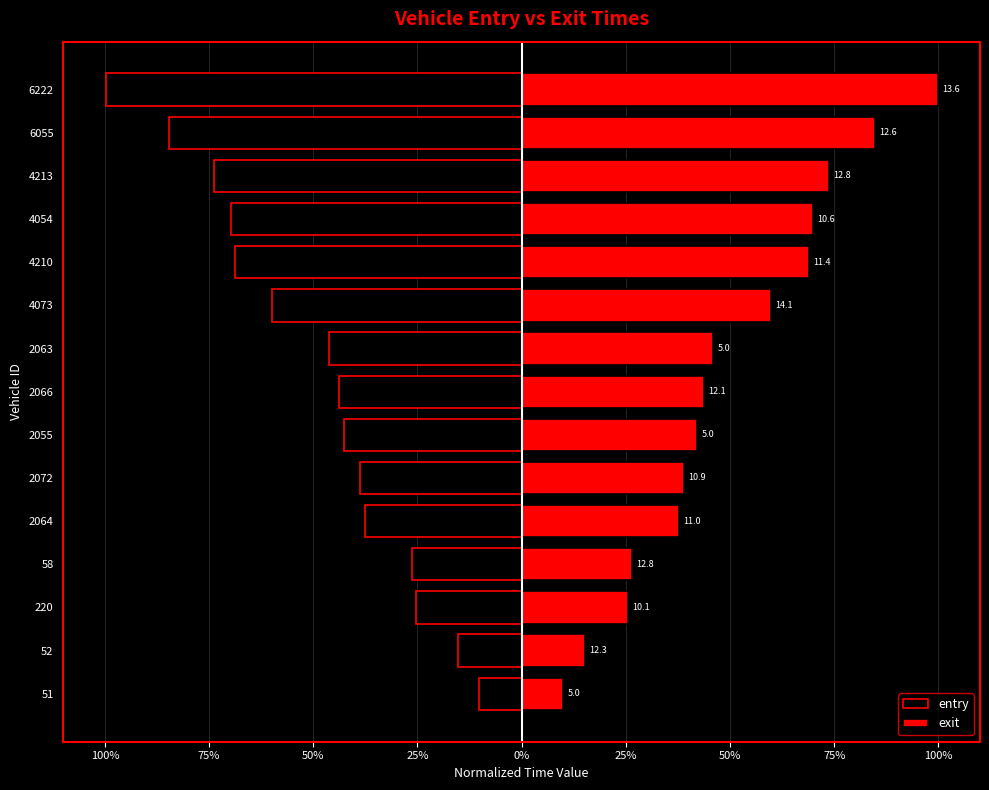

What are all the series names shown in the legend?

entry, exit